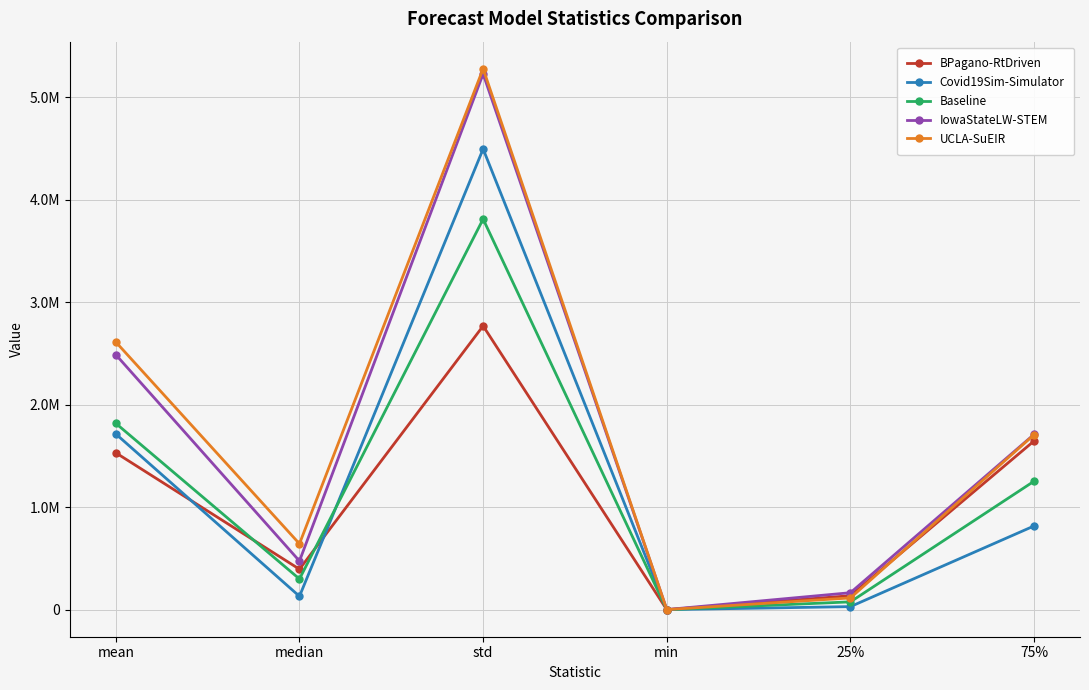

How many intersections are there between BPagano-RtDriven and Baseline?

3